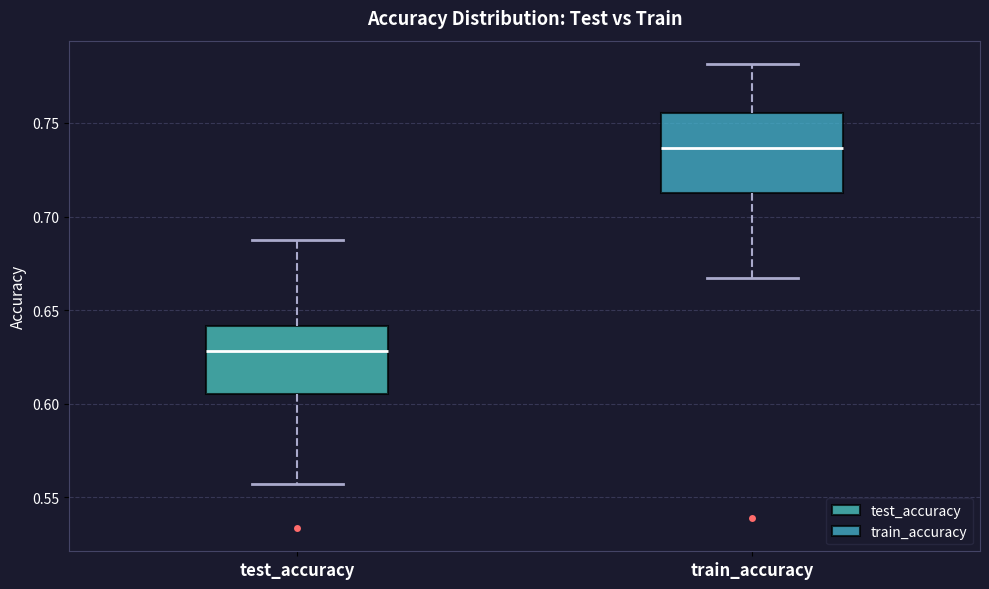

Reading left to right, transcribe this box plot: for each box, give where its median line is, the range the box spans, and where its two whiskers end, as read against the y-axis. The values are not printed on the chart, so give them approximately, as read against the axis.

test_accuracy: median 0.630, box 0.605 to 0.640, whiskers 0.555 to 0.690
train_accuracy: median 0.735, box 0.715 to 0.755, whiskers 0.665 to 0.780